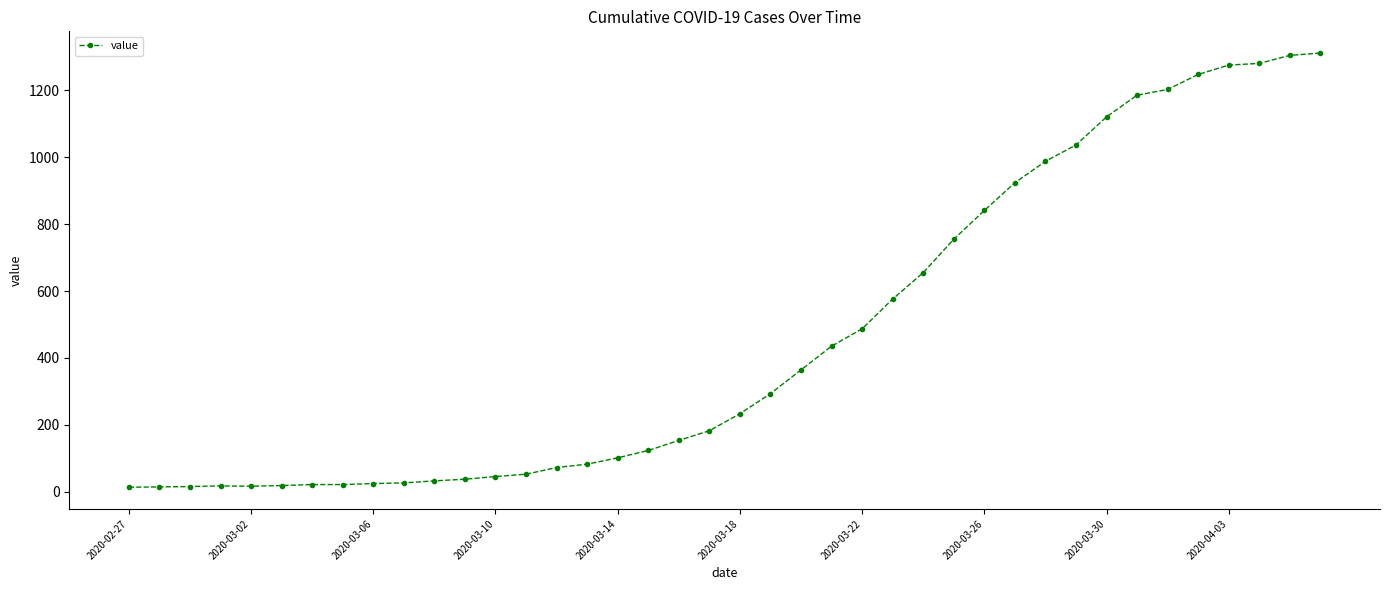

What is the greatest value displayed?

1312